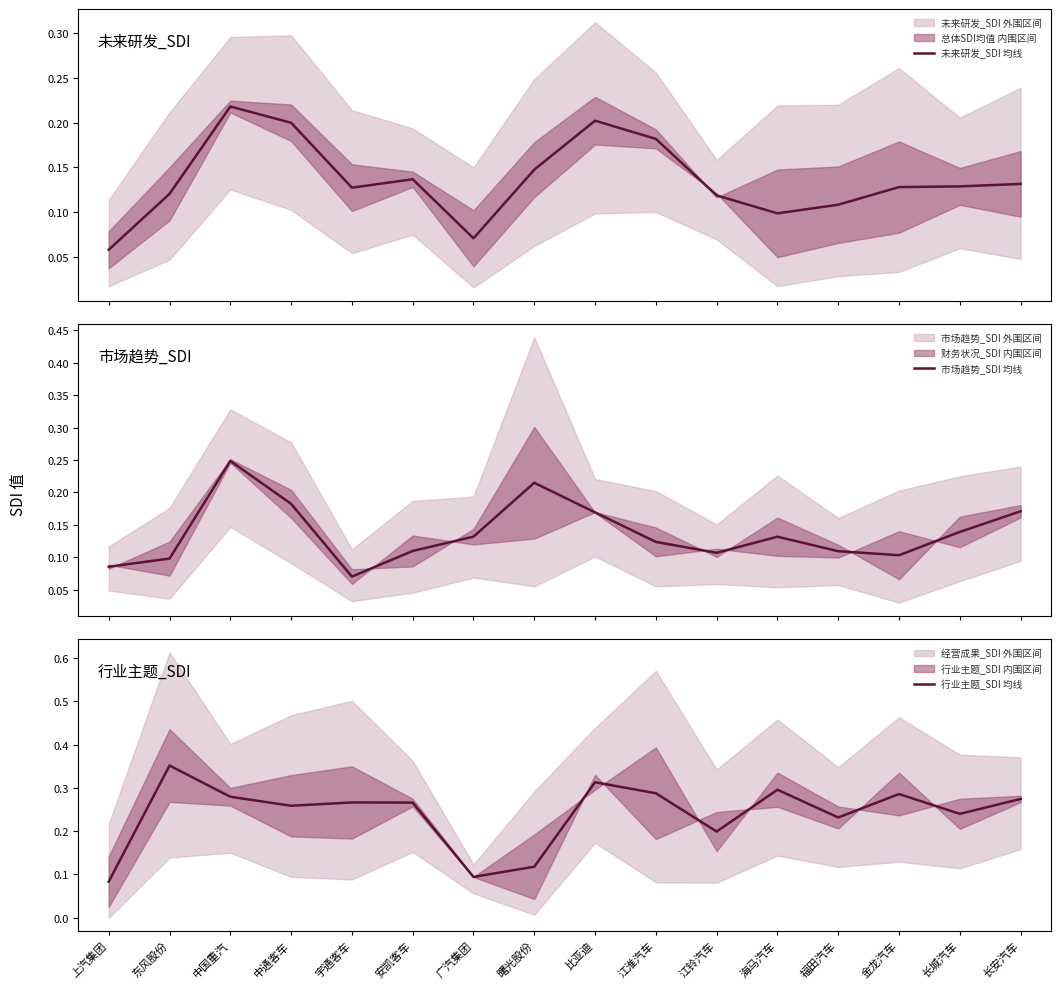

What position from the left is 江淮汽车?

10